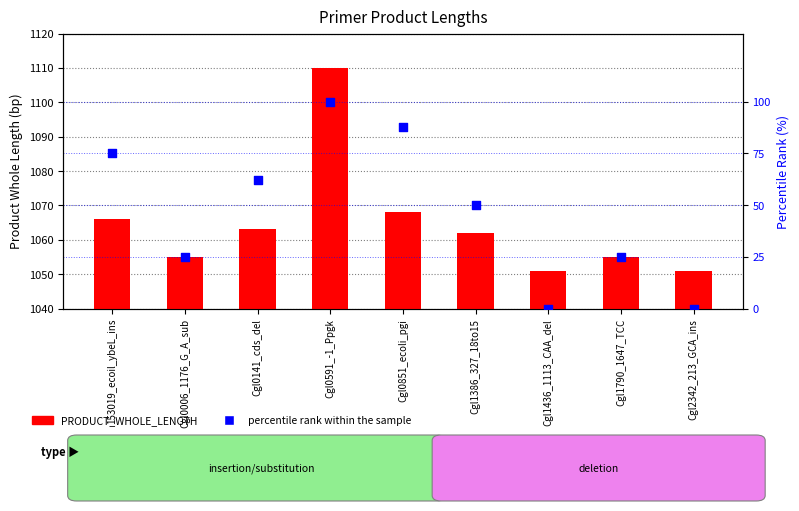

What is the total value across all series at Cgl2342_213_GCA_ins?

1051